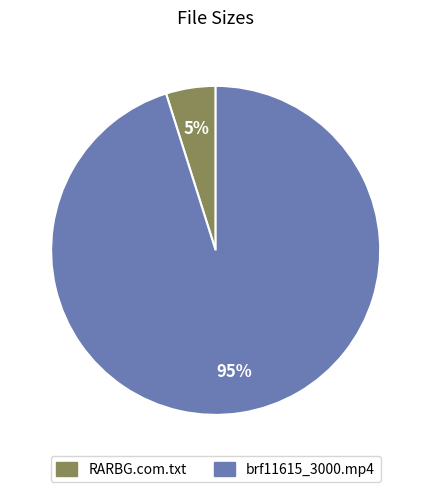

To the nearest percent, what is the difference between the brf11615_3000.mp4 and RARBG.com.txt slice percentages?

90%